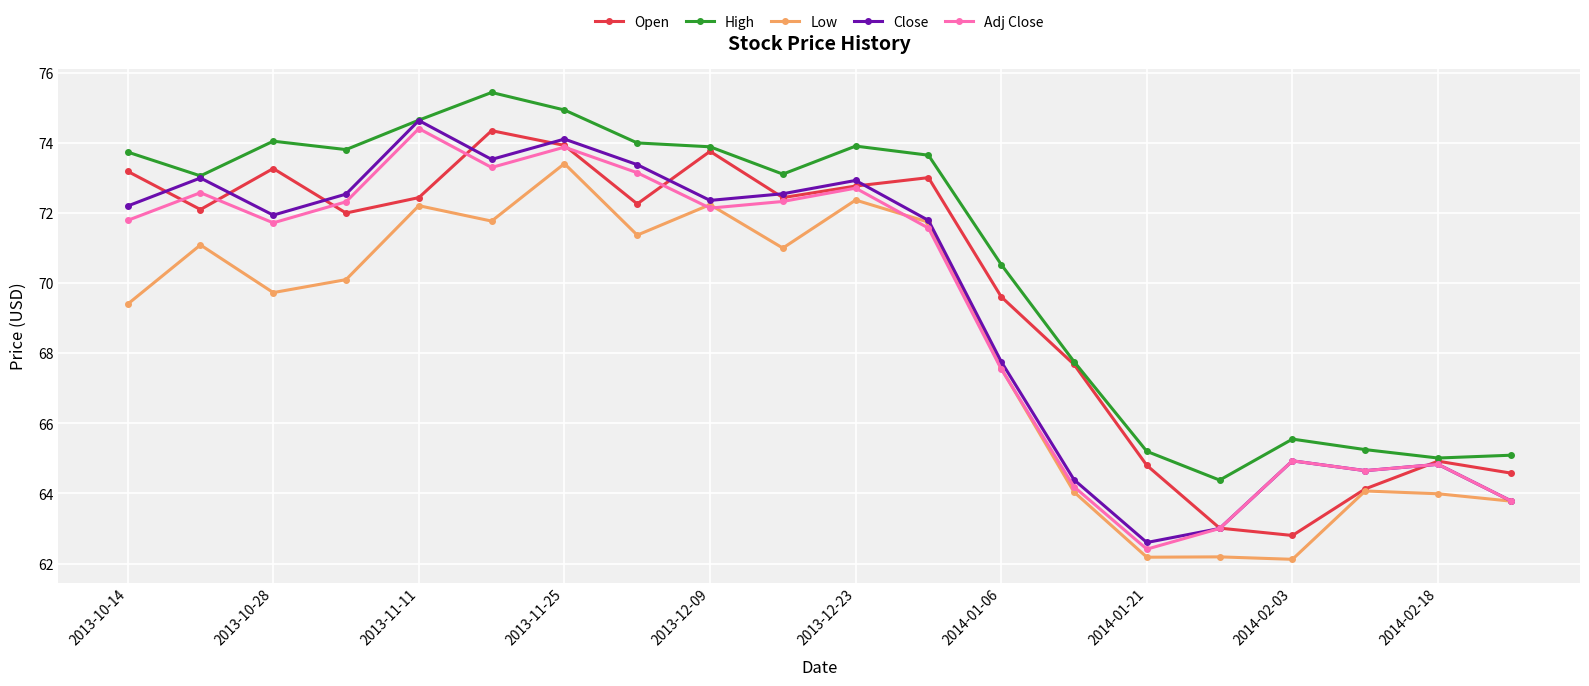

How many data points in Adj Close are above 71?

12